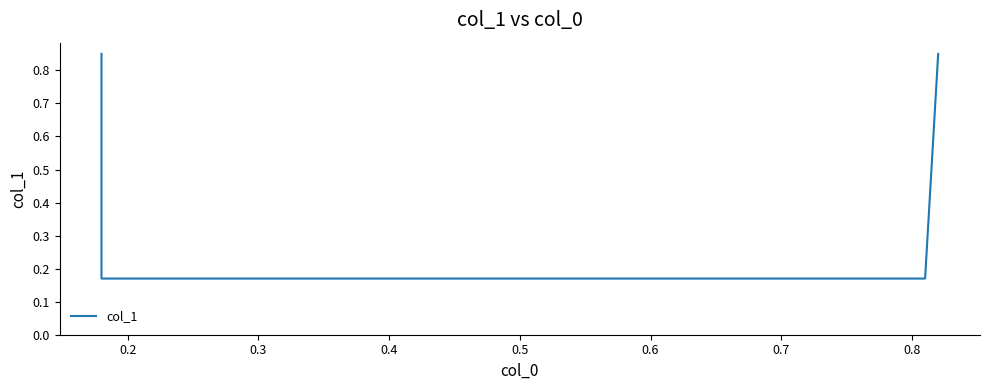

What is the smallest value displayed?

0.2